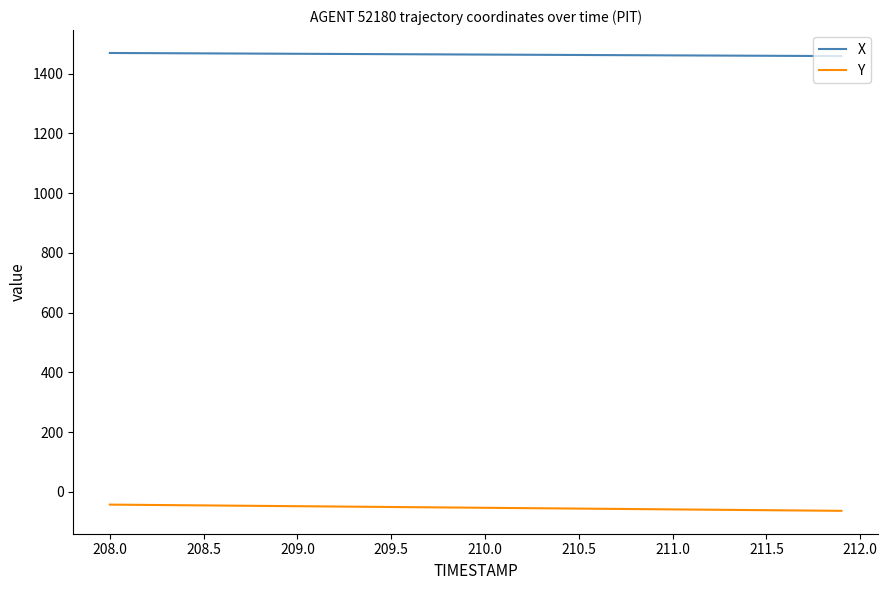

Which series has the largest total across all categories?

X